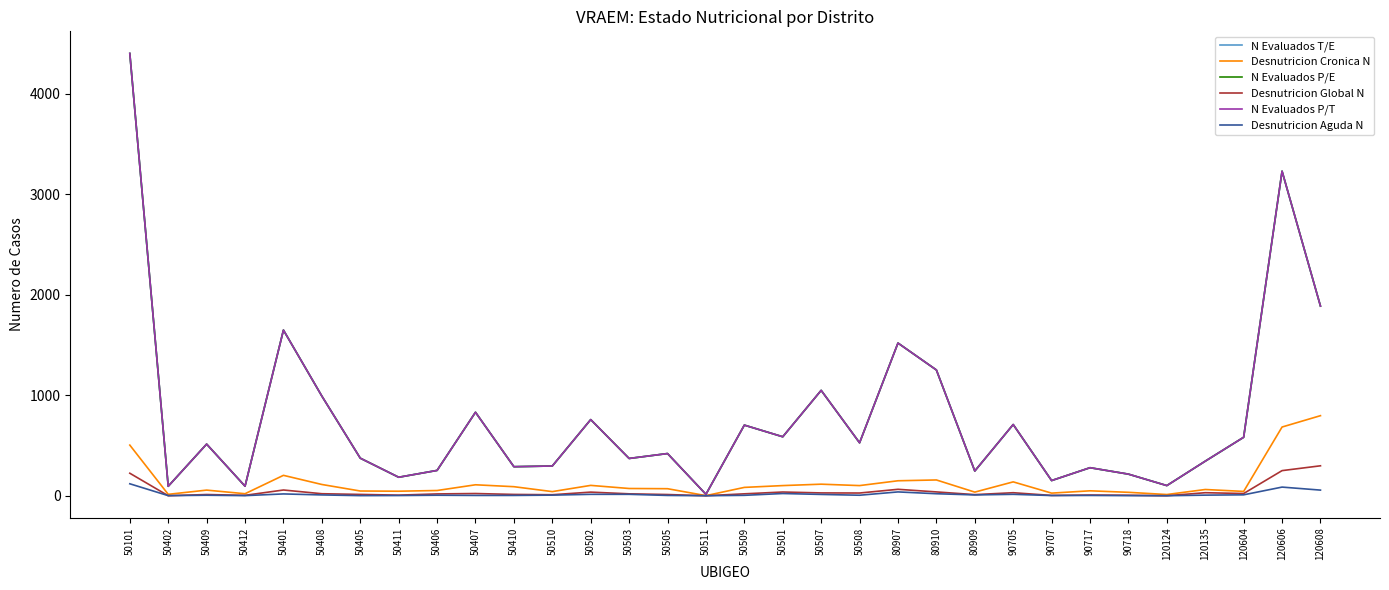

Reading left to right, transcribe all the data shown in this chart.

N Evaluados T/E: 50101=4403	50402=94	50409=514	50412=95	50401=1649	50408=992	50405=374	50411=184	50406=252	50407=831	50410=289	50510=296	50502=758	50503=371	50505=420	50511=14	50509=703	50501=587	50507=1049	50508=527	80907=1520	80910=1252	80909=246	90705=709	90707=151	90717=279	90718=215	120124=101	120135=344	120604=582	120606=3231	120608=1888
Desnutricion Cronica N: 50101=504	50402=14	50409=56	50412=20	50401=203	50408=112	50405=47	50411=45	50406=52	50407=109	50410=90	50510=41	50502=103	50503=72	50505=70	50511=1	50509=83	50501=101	50507=115	50508=101	80907=149	80910=157	80909=36	90705=138	90707=26	90717=49	90718=34	120124=12	120135=62	120604=43	120606=684	120608=797
N Evaluados P/E: 50101=4403	50402=94	50409=514	50412=95	50401=1649	50408=992	50405=374	50411=184	50406=252	50407=831	50410=289	50510=296	50502=758	50503=371	50505=420	50511=14	50509=703	50501=587	50507=1049	50508=527	80907=1520	80910=1252	80909=246	90705=709	90707=151	90717=279	90718=215	120124=101	120135=344	120604=582	120606=3231	120608=1888
Desnutricion Global N: 50101=224	50402=0	50409=12	50412=4	50401=57	50408=20	50405=13	50411=6	50406=18	50407=22	50410=13	50510=10	50502=36	50503=19	50505=12	50511=0	50509=19	50501=37	50507=28	50508=27	80907=64	80910=38	80909=11	90705=30	90707=3	90717=7	90718=5	120124=0	120135=30	120604=22	120606=250	120608=298
N Evaluados P/T: 50101=4403	50402=94	50409=514	50412=95	50401=1649	50408=992	50405=374	50411=184	50406=252	50407=831	50410=289	50510=296	50502=758	50503=371	50505=420	50511=14	50509=703	50501=587	50507=1049	50508=527	80907=1520	80910=1252	80909=246	90705=709	90707=151	90717=279	90718=215	120124=101	120135=344	120604=582	120606=3231	120608=1888
Desnutricion Aguda N: 50101=119	50402=1	50409=5	50412=1	50401=18	50408=8	50405=1	50411=2	50406=5	50407=3	50410=3	50510=6	50502=14	50503=14	50505=3	50511=0	50509=4	50501=22	50507=13	50508=5	80907=38	80910=20	80909=8	90705=14	90707=2	90717=3	90718=1	120124=0	120135=6	120604=9	120606=86	120608=56